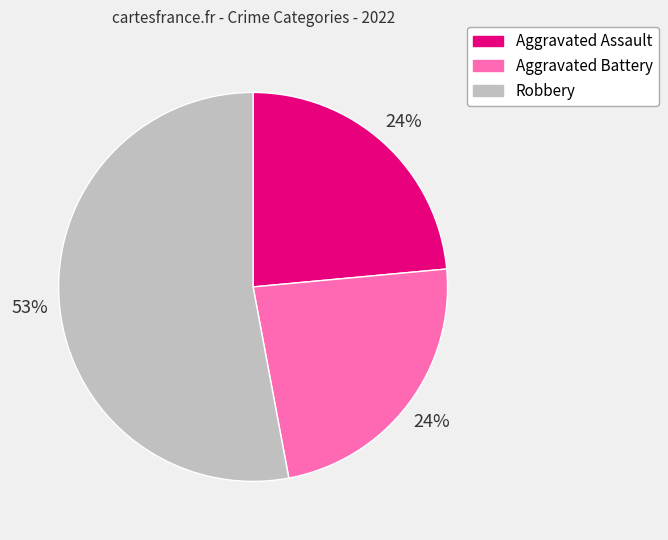

True or false: Aggravated Assault accounts for 36% of the total.

False